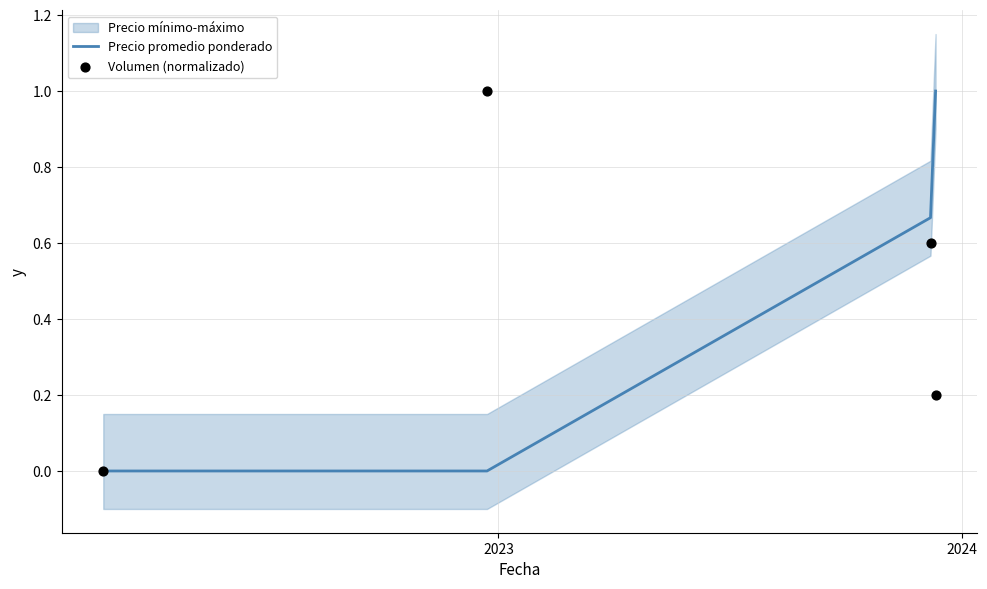

Which series reaches the maximum Y coordinate?

Precio promedio ponderado